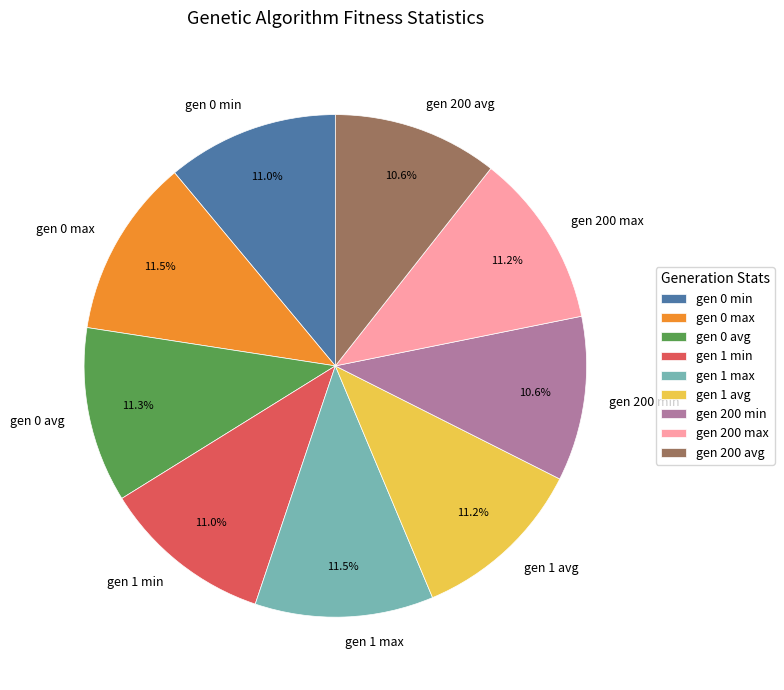

How many slices are in this pie chart?

9